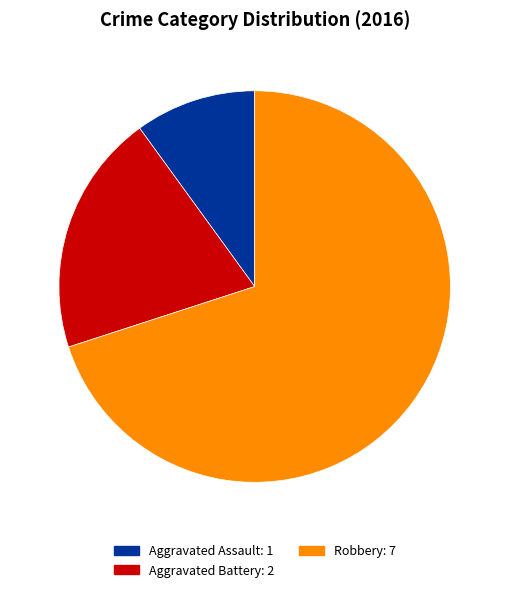

How many segments does this pie chart have?

3